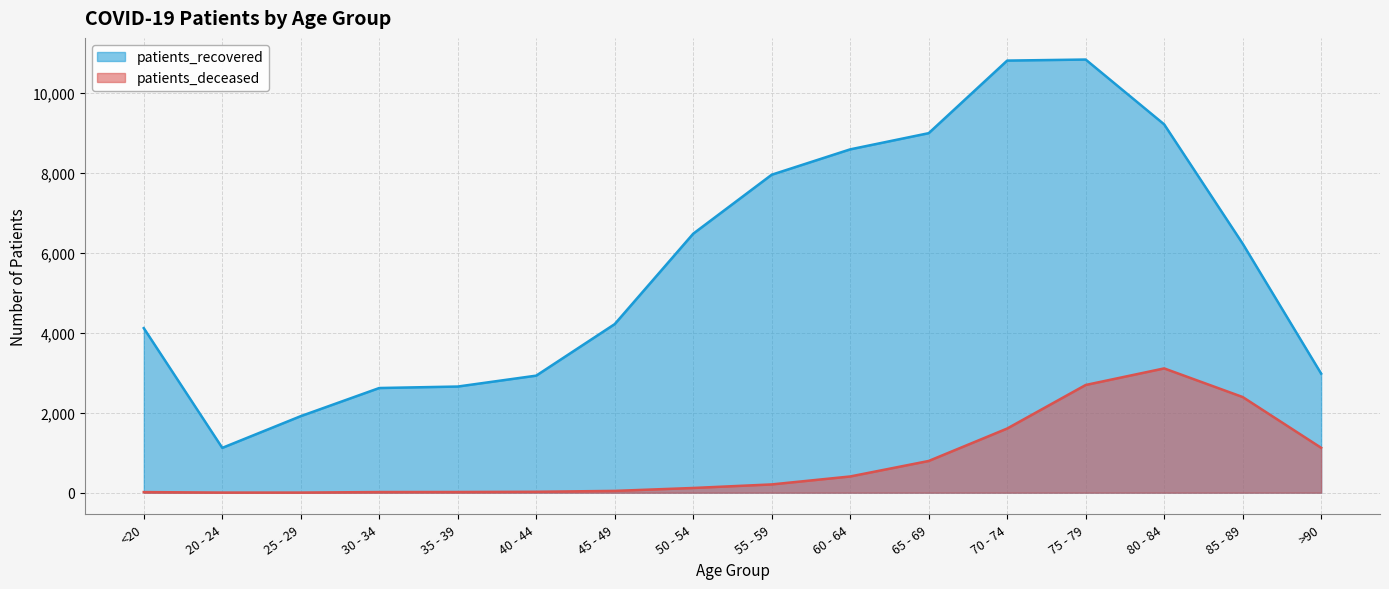

What is the value of the patients_deceased point at the 13th from the left?

2696